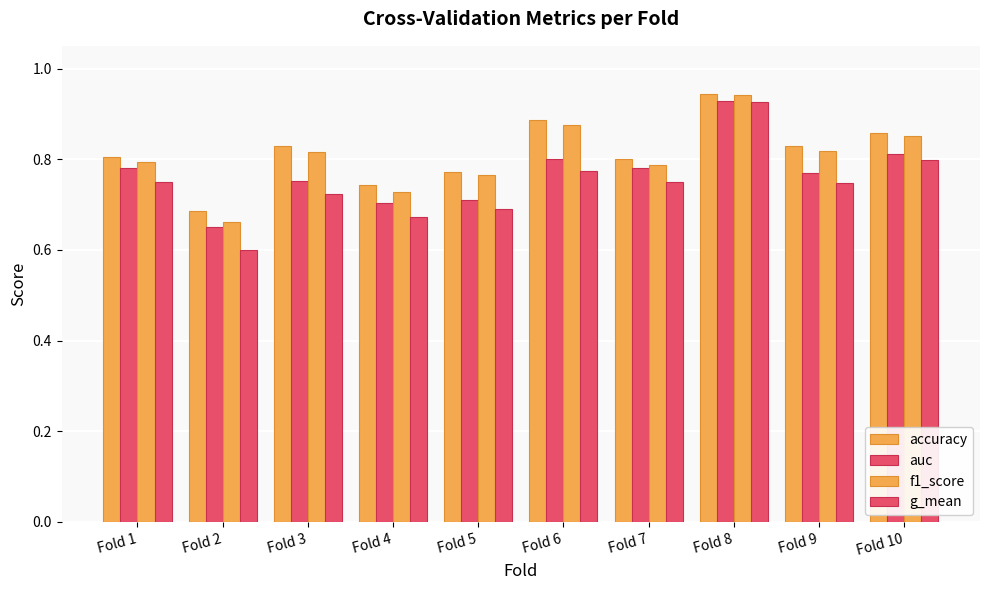

Are the bars grouped side by side (vs. stacked)?

Yes